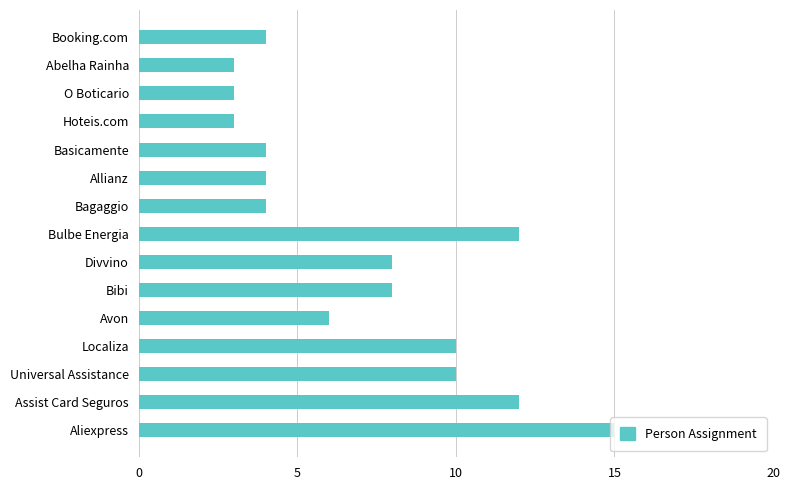

What is the difference between the values at Allianz and Divvino?

4